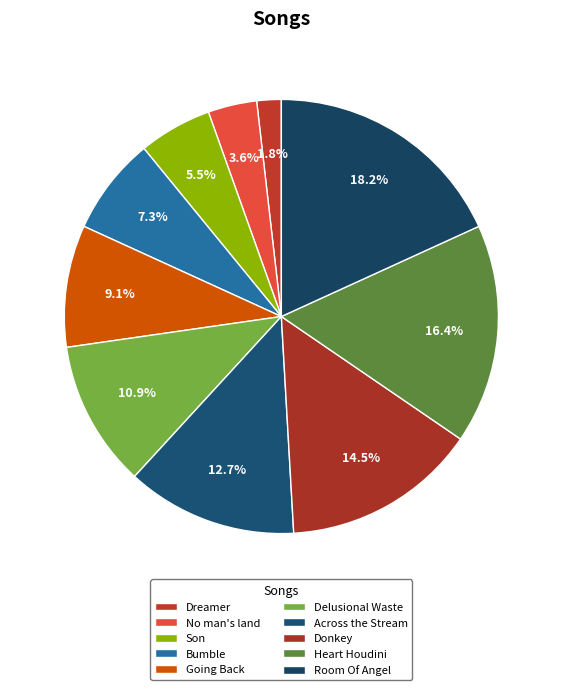

What portion of the pie excludes Son?

94.5%